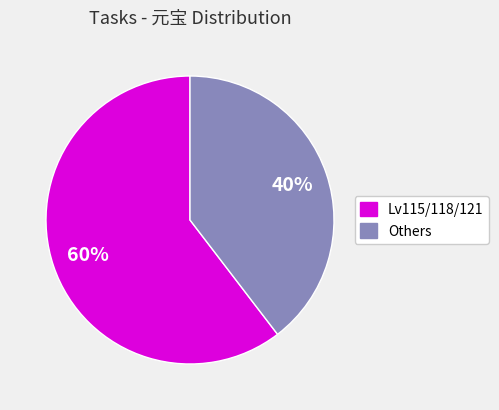

Does any single category account for the majority?

Yes